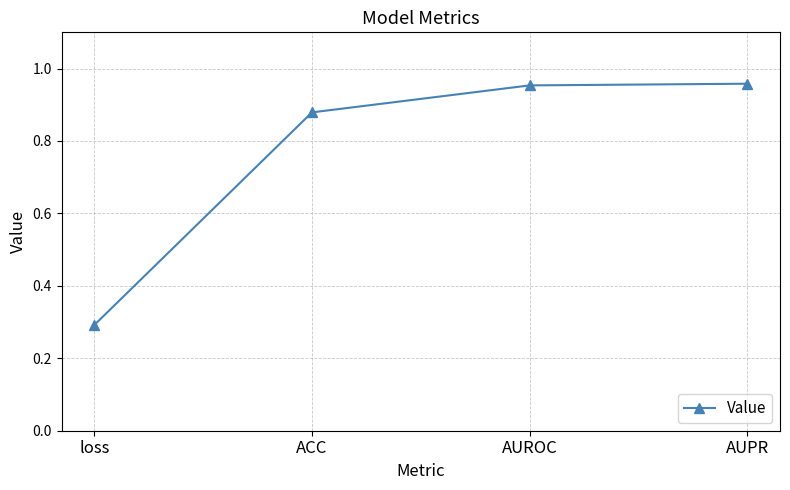

Which category has the lowest value across all series?

loss